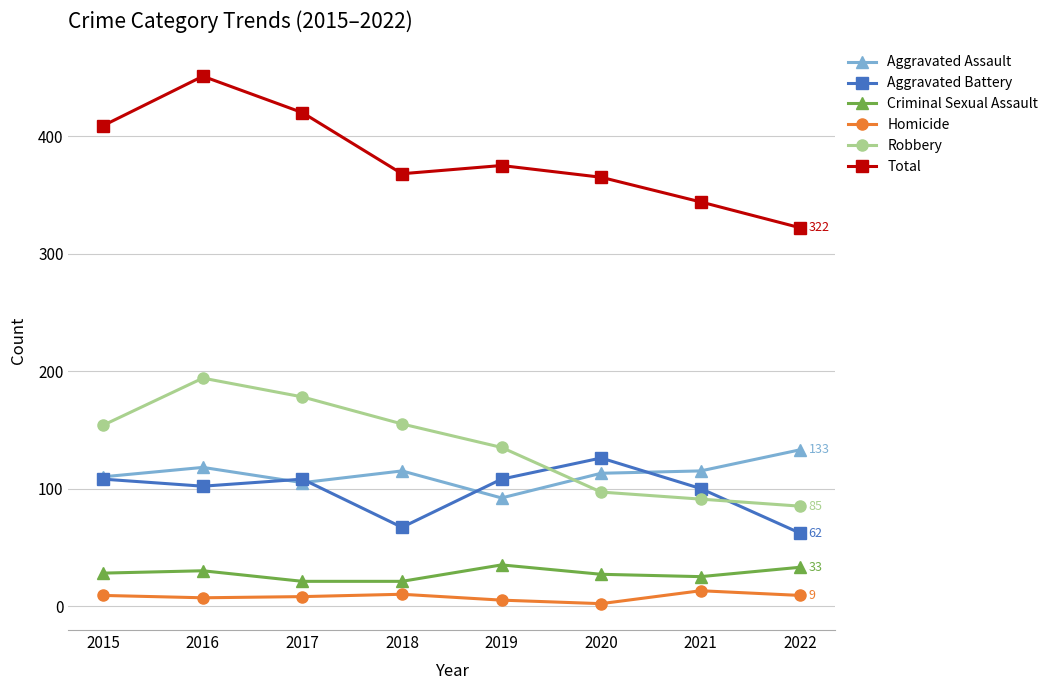

Is the value of Aggravated Assault at 2015 greater than the value of Robbery at 2017?

No